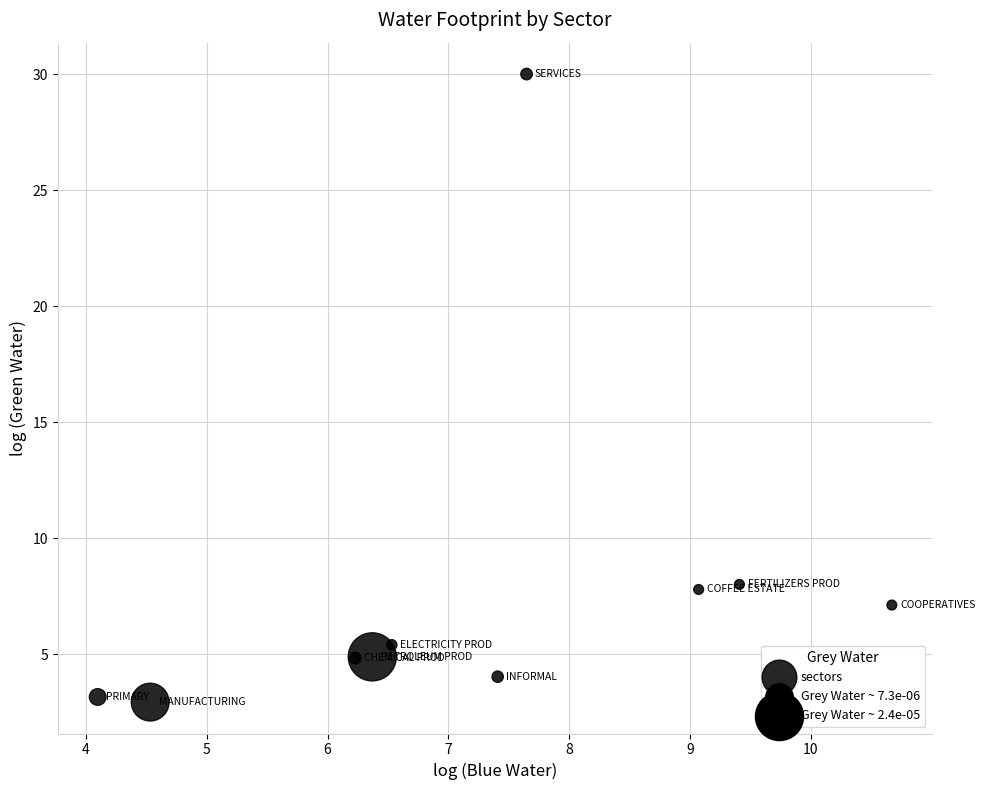

What is the range of X values (max minus min)?

6.6